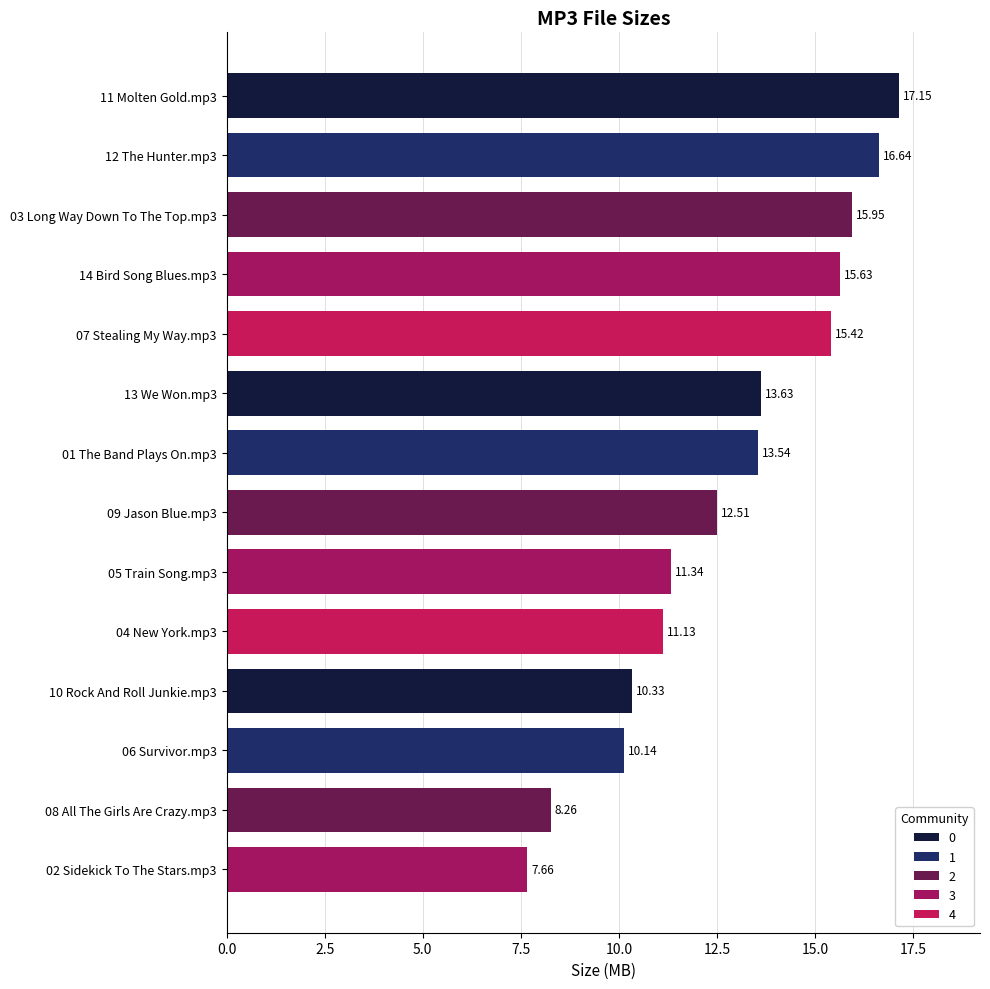

What is the change in value from 07 Stealing My Way.mp3 to 05 Train Song.mp3?

-4.1